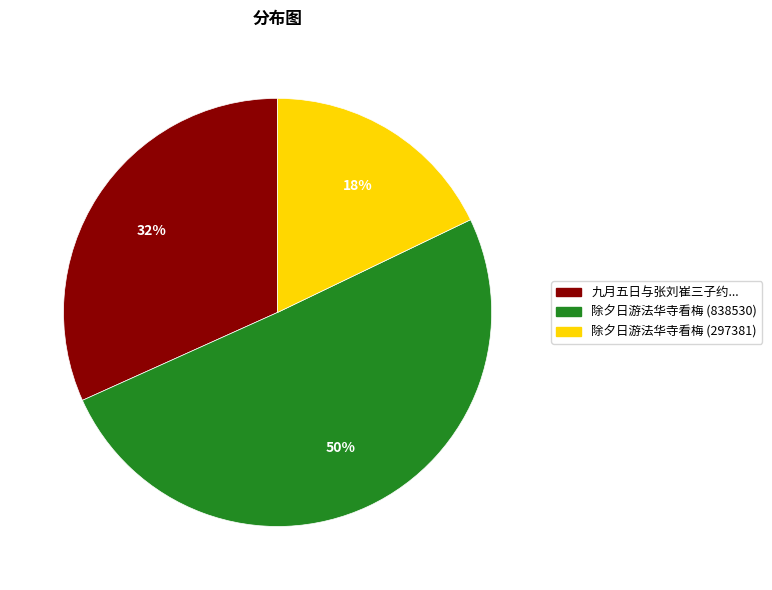

To the nearest percent, what portion does 除夕日游法华寺看梅 (297381) represent?

18%